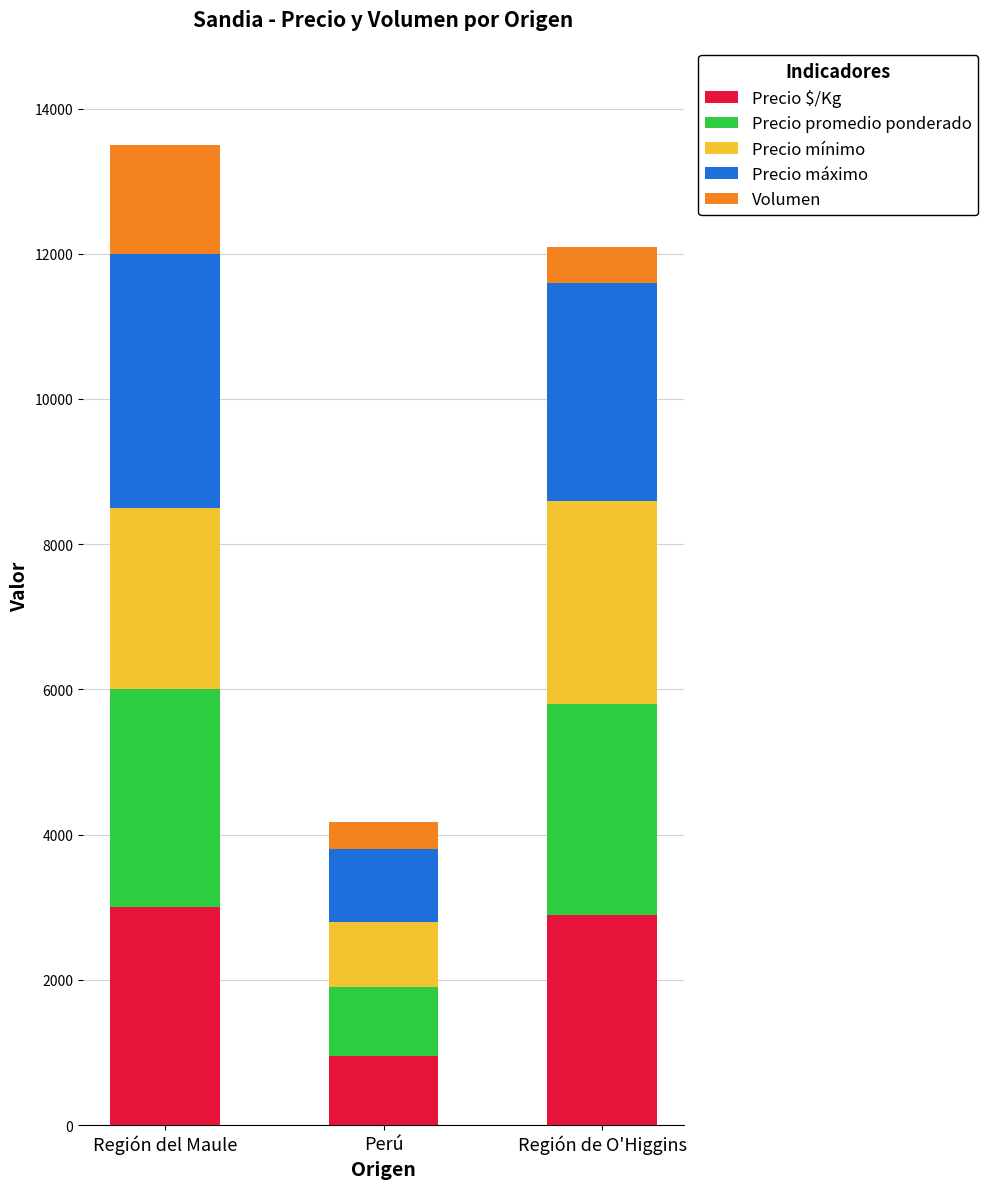

Reading left to right, what are the values for Precio $/Kg?

Región del Maule=3000	Perú=950	Región de O'Higgins=2900